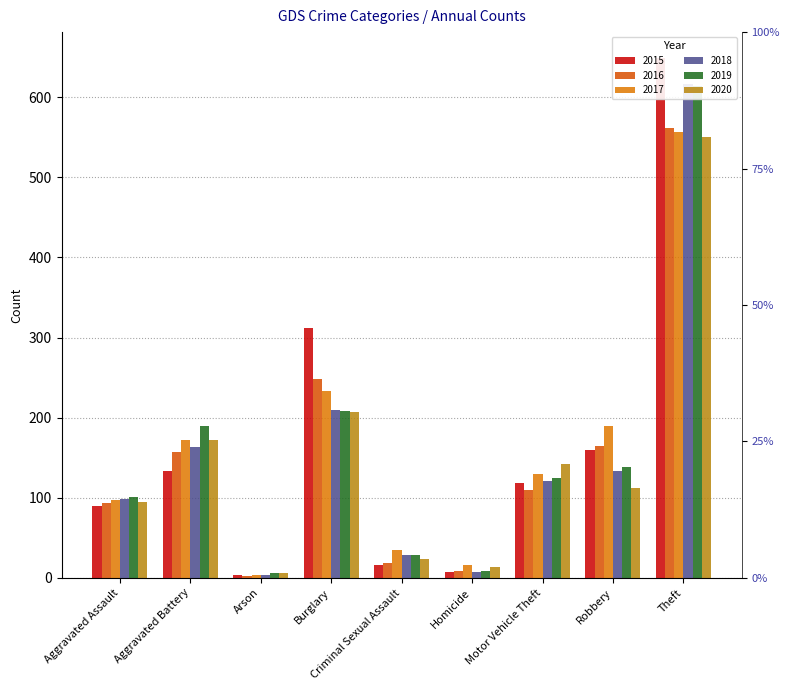

How many data points in 2020 are less than 112?

4